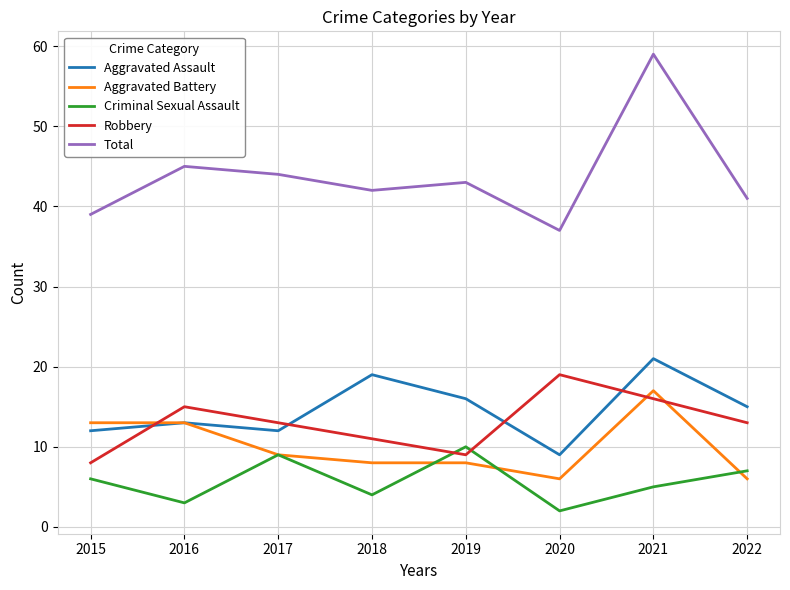

Where is the first local maximum for Criminal Sexual Assault?

2017